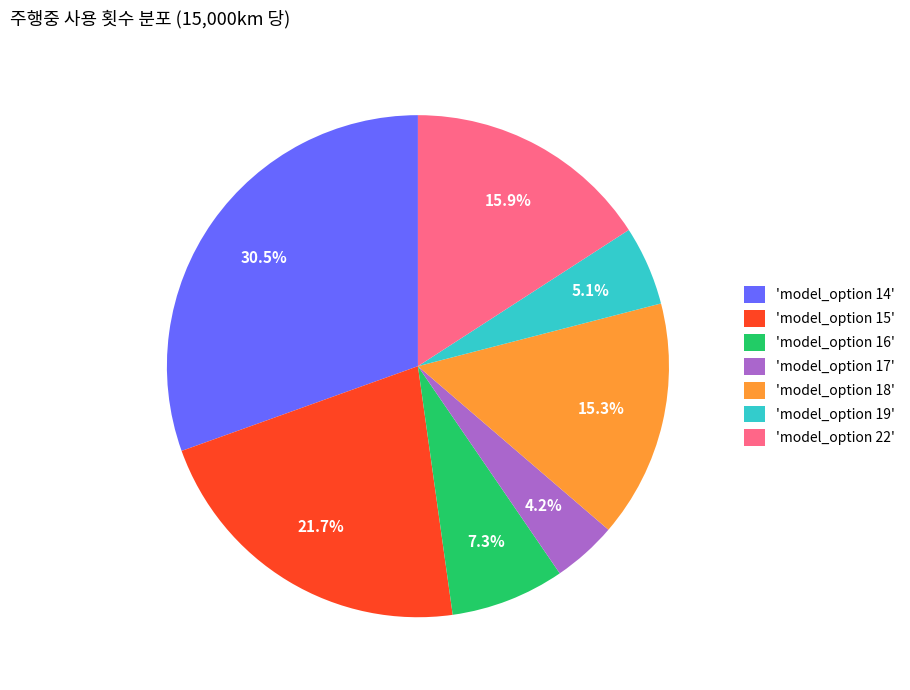

Is the sum of 'model_option 22' and 'model_option 19' greater than half?

No